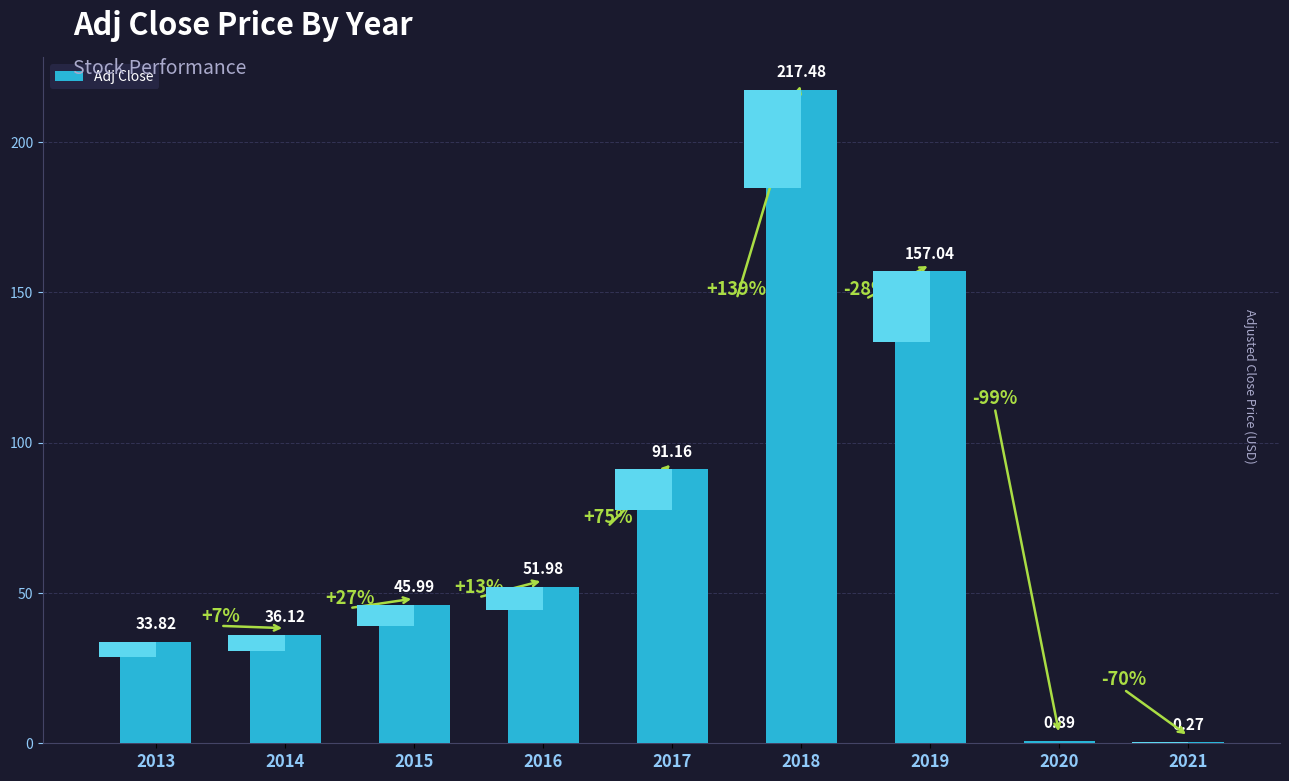

Are the bars grouped side by side (vs. stacked)?

No